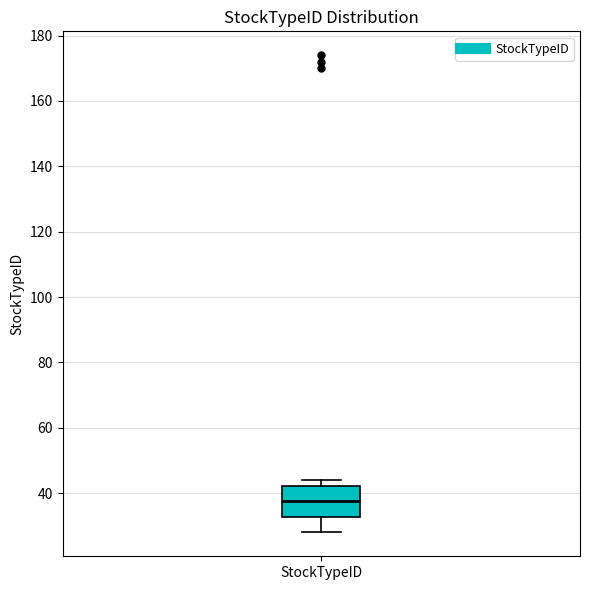

Read this box plot against the y-axis: the position of the median line, the range covered by the box, and the ends of both whiskers. The values are not printed on the chart, so give them approximately, as read against the axis.

median 38, box 32 to 42, whiskers 28 to 44